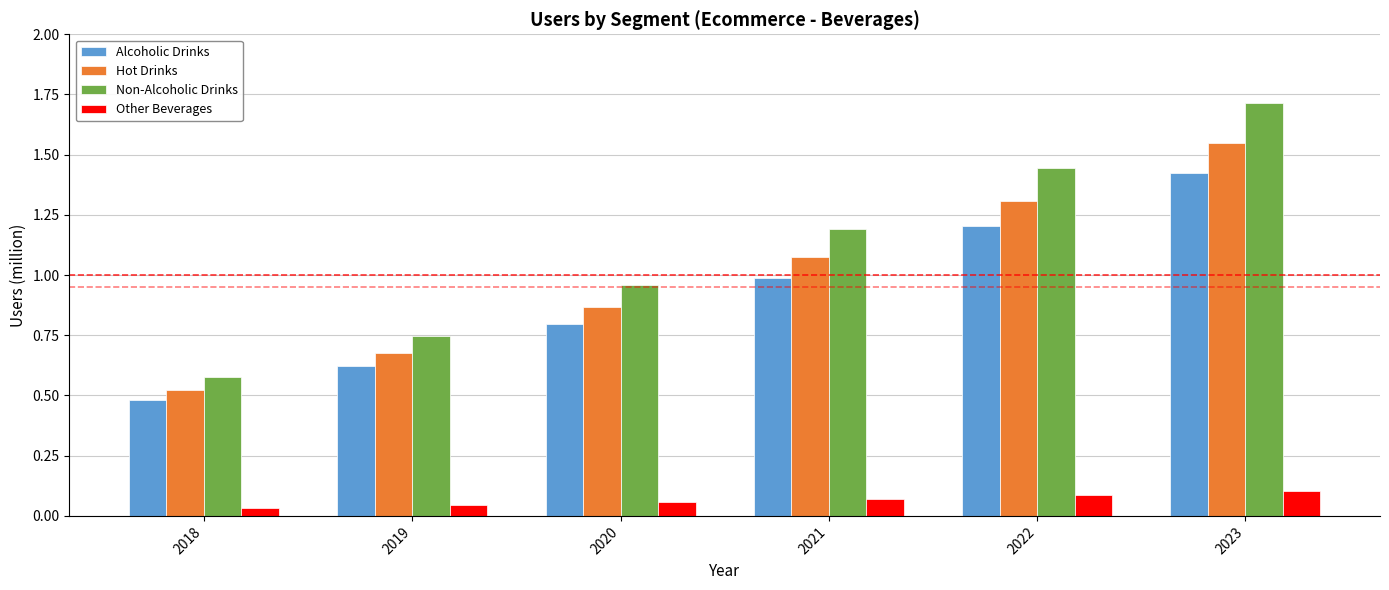

At 2020, list the series in order from largest to smallest.

Non-Alcoholic Drinks, Hot Drinks, Alcoholic Drinks, Other Beverages